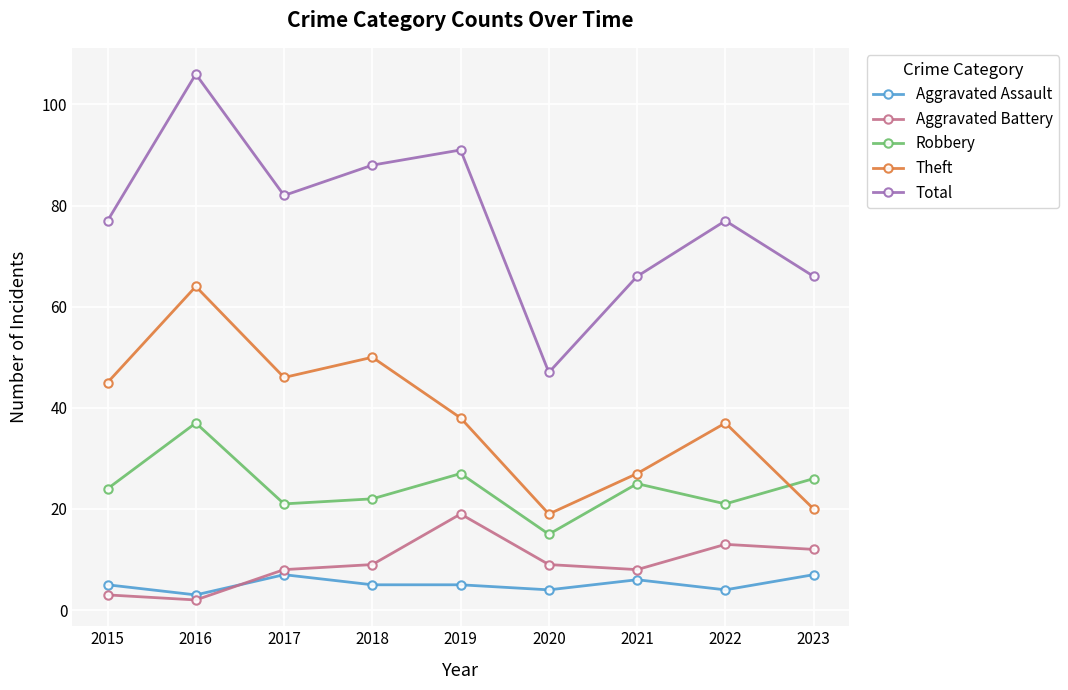

What is the value of the Aggravated Battery point at the 5th from the left?

19